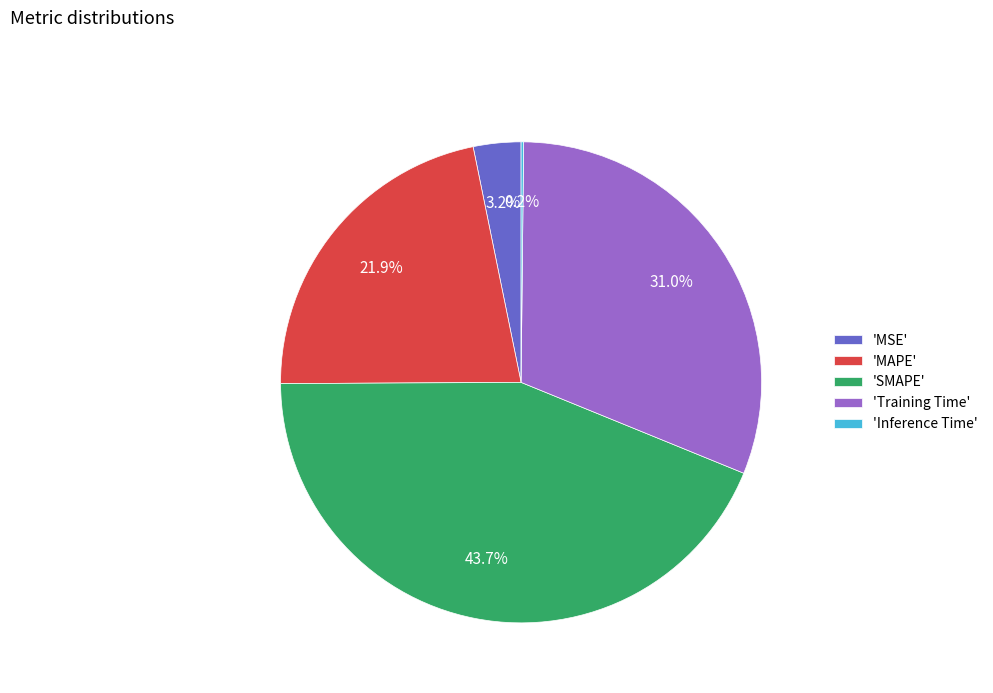

Combined, what portion of the pie is 'Training Time' and 'MSE'?

34.2%